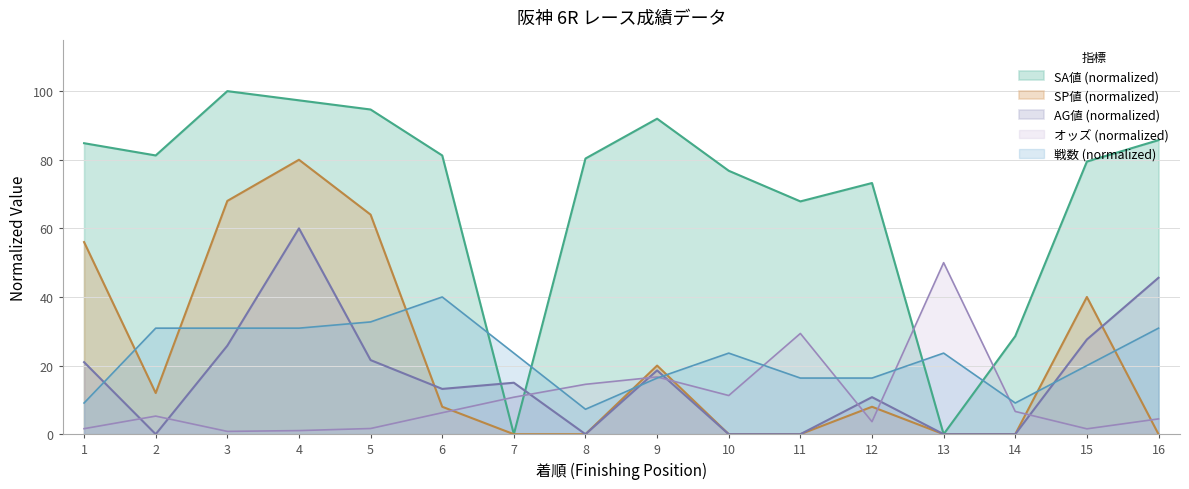

How many lines are shown in the chart?

5